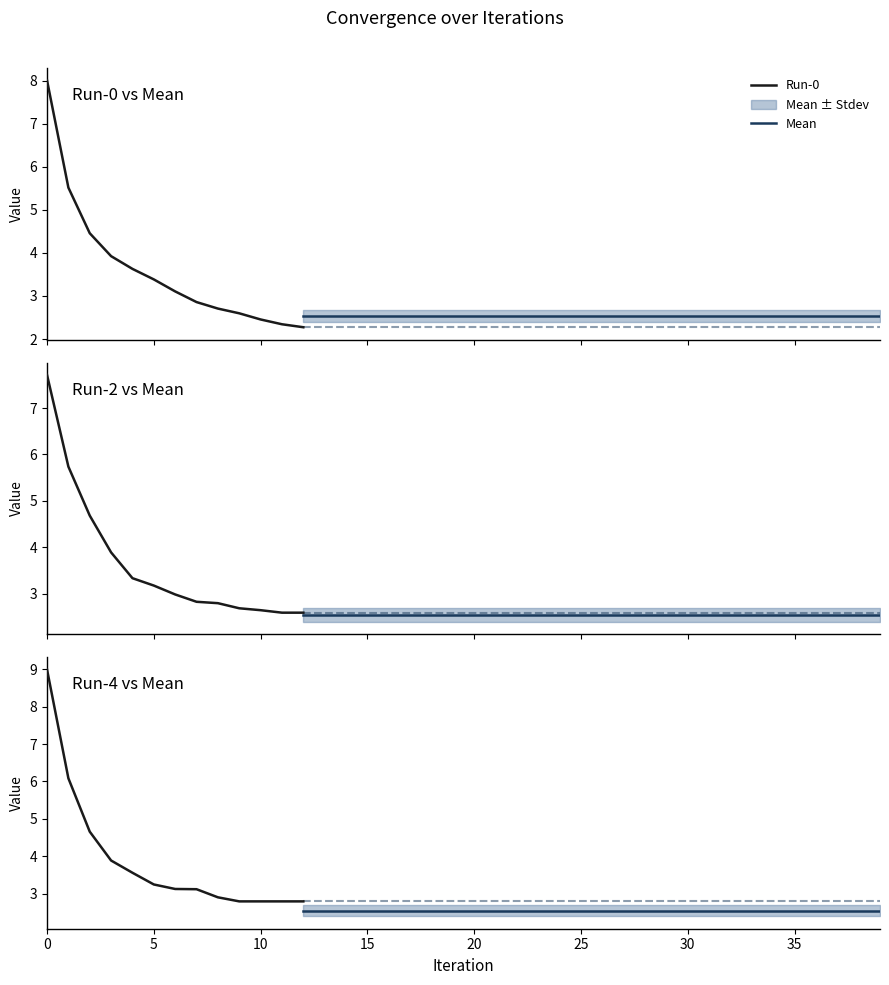

What is the minimum value for Run-0?

2.3